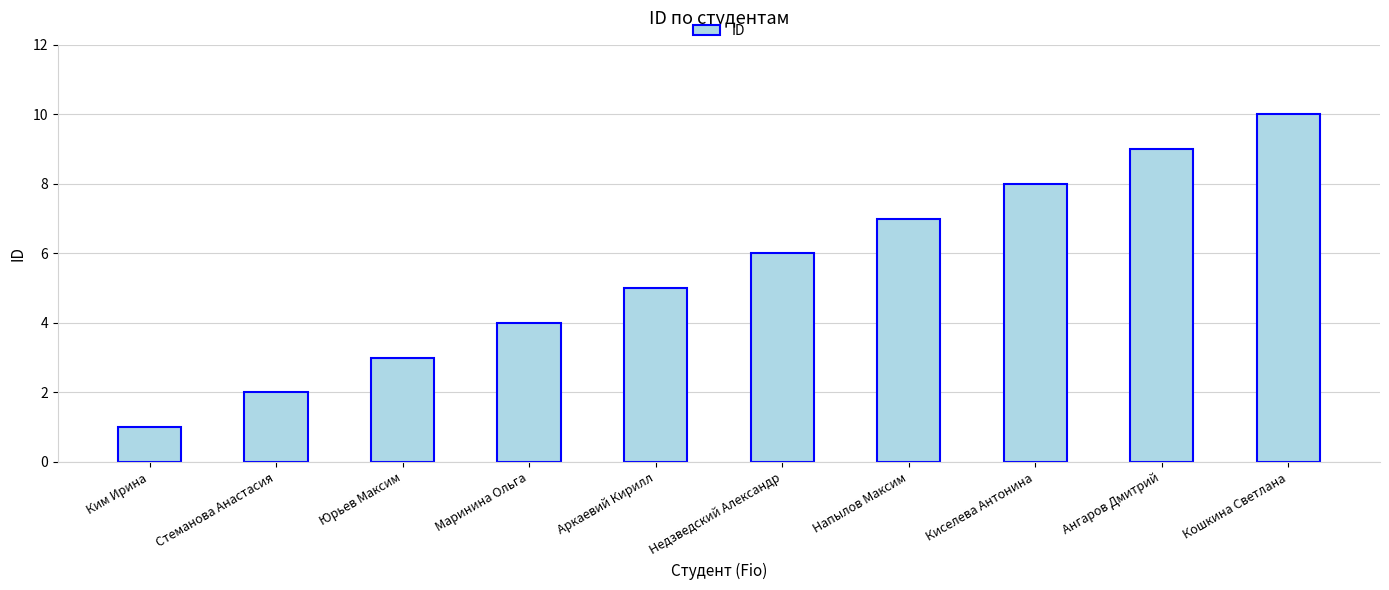

How many series are shown in this chart?

1